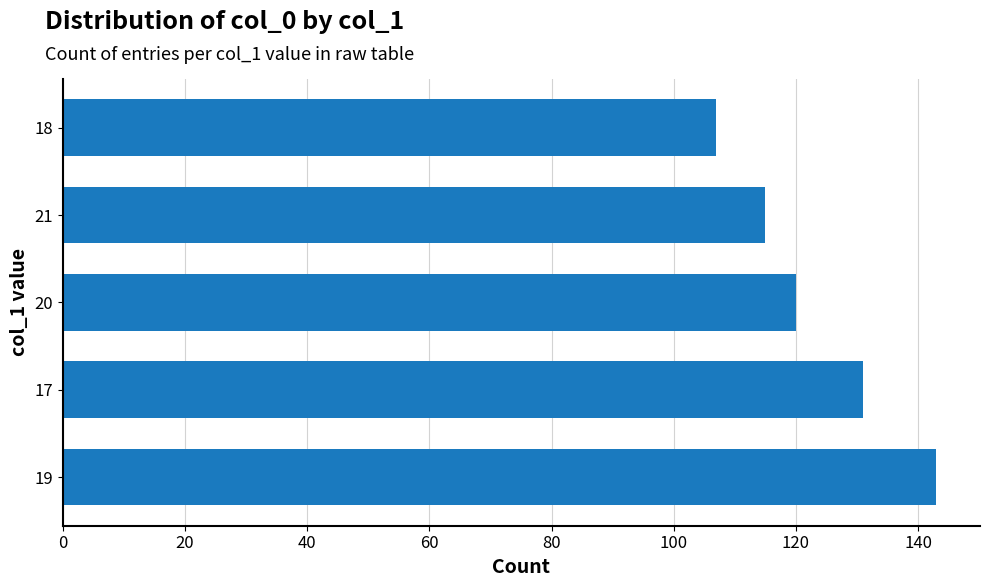

Between 17 and 20, which is larger?

17